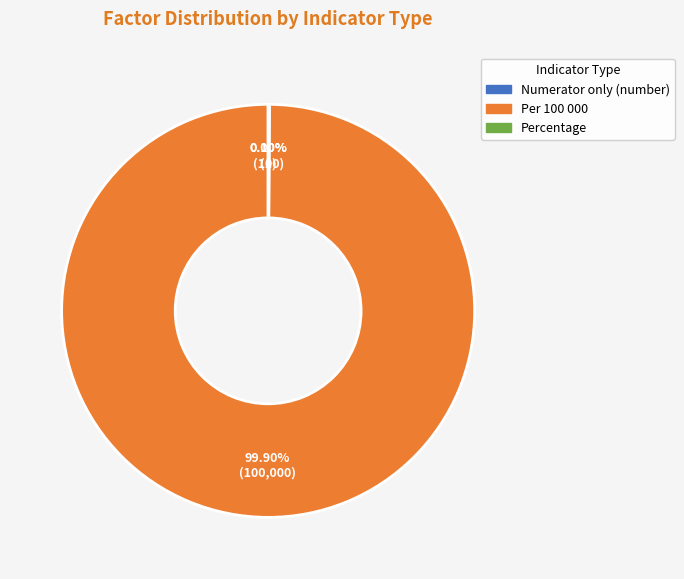

Which category has the biggest portion of the pie?

Per 100 000